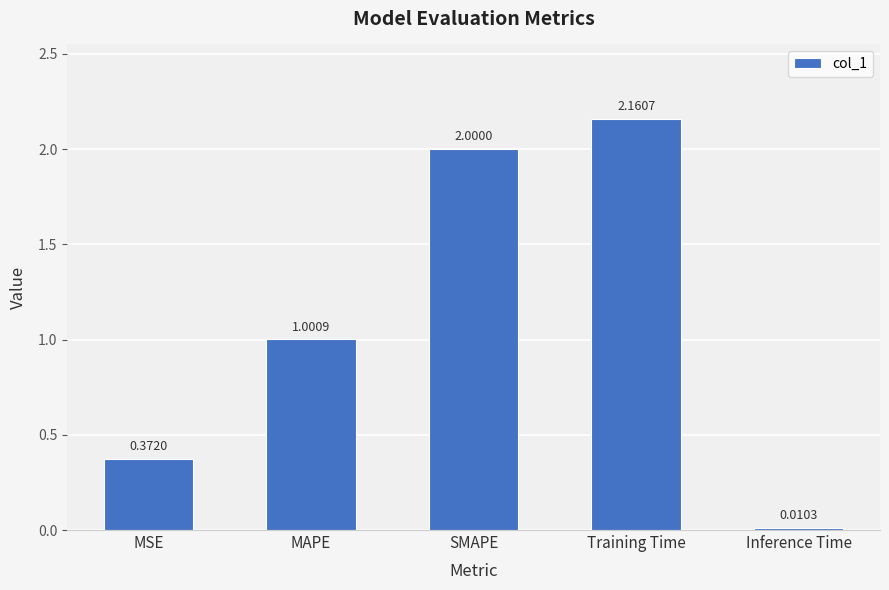

What is the value of the 3rd bar from the left?

2.0